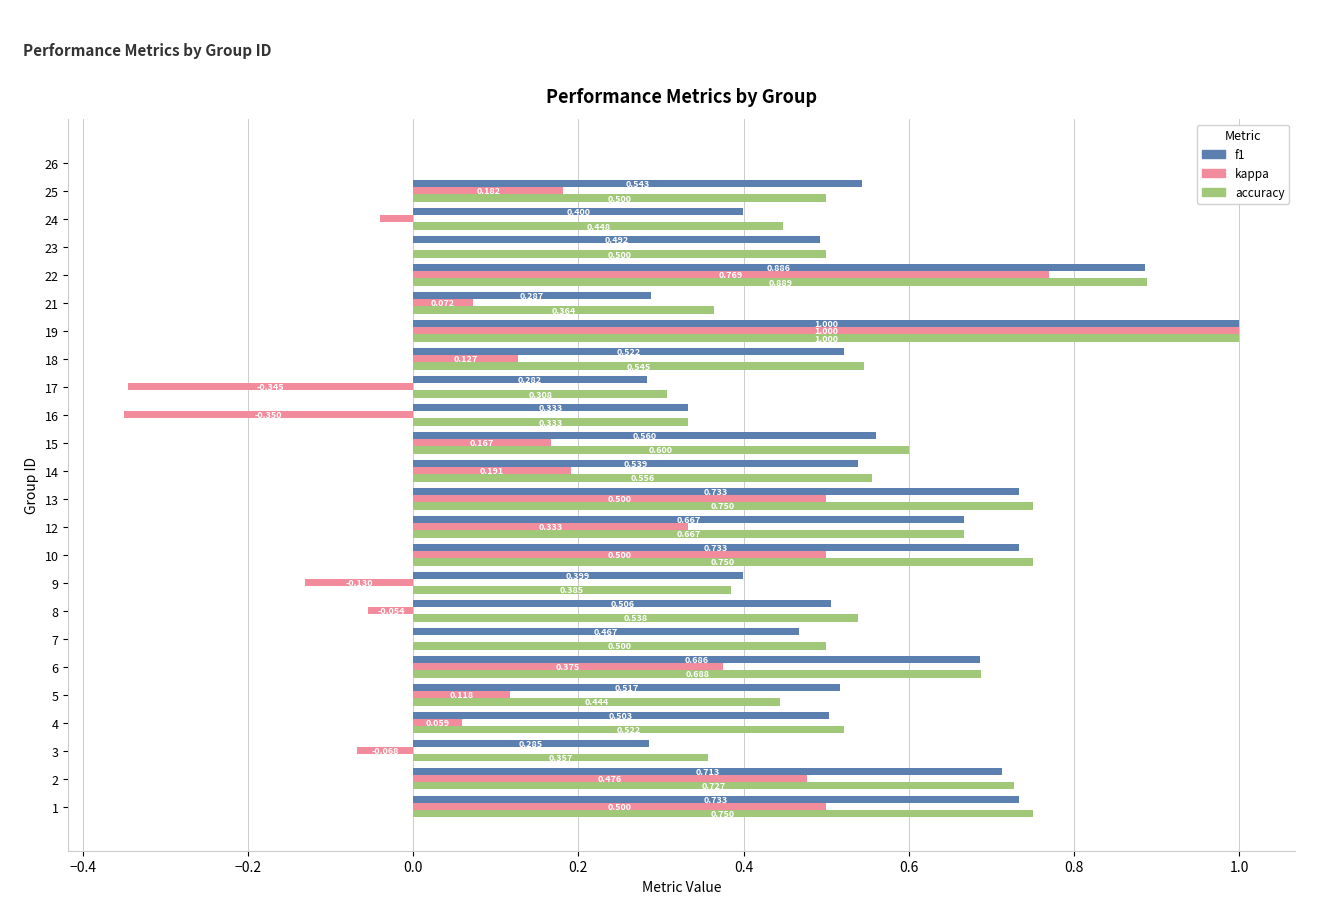

How many categories are shown in the chart?

24